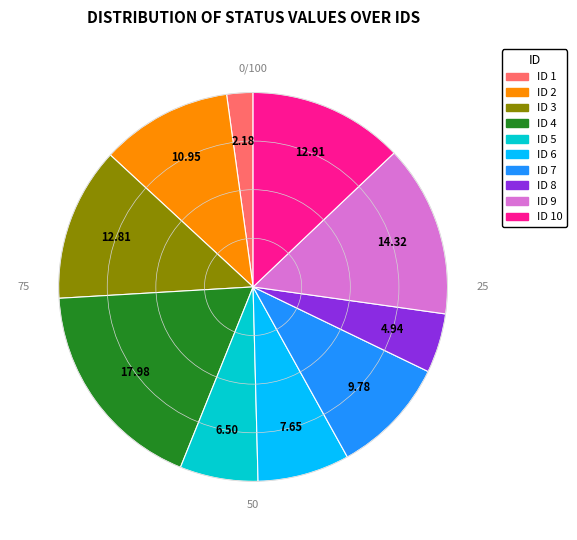

How many slices are in this pie chart?

10